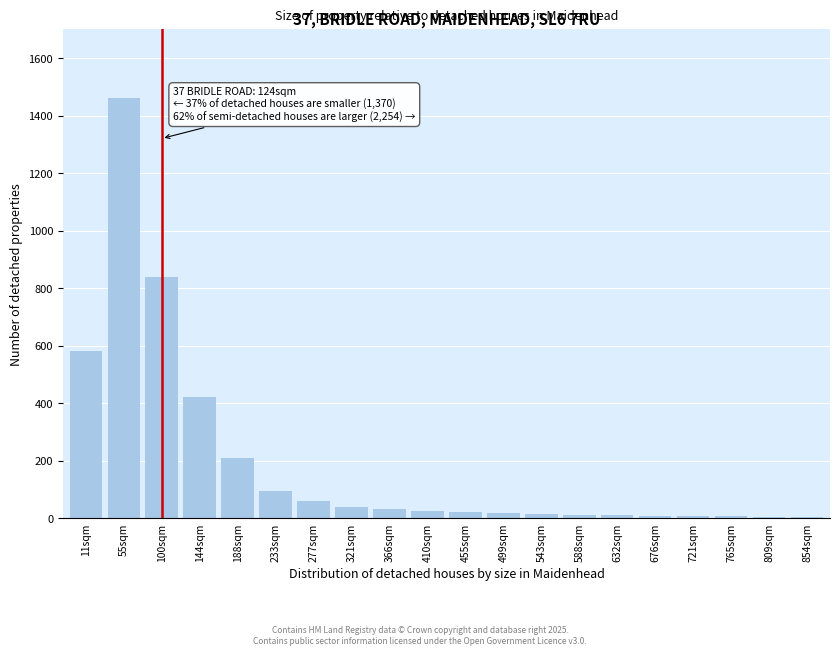

The chart shows a value of 15 at 543sqm. True or false?

True